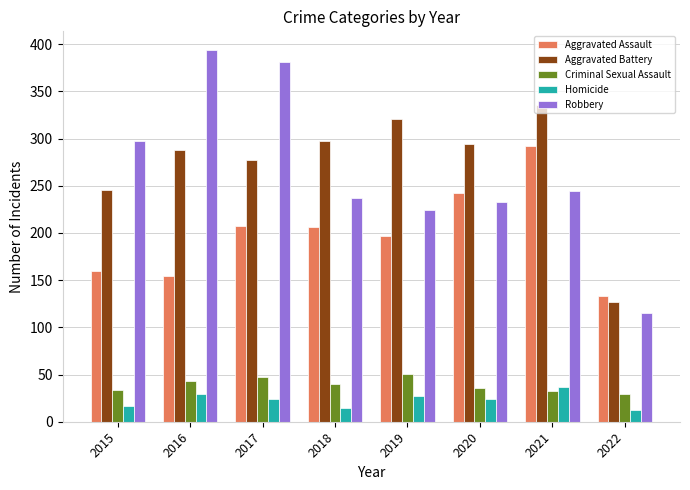

The value of Aggravated Battery at 2020 is 82. True or false?

False